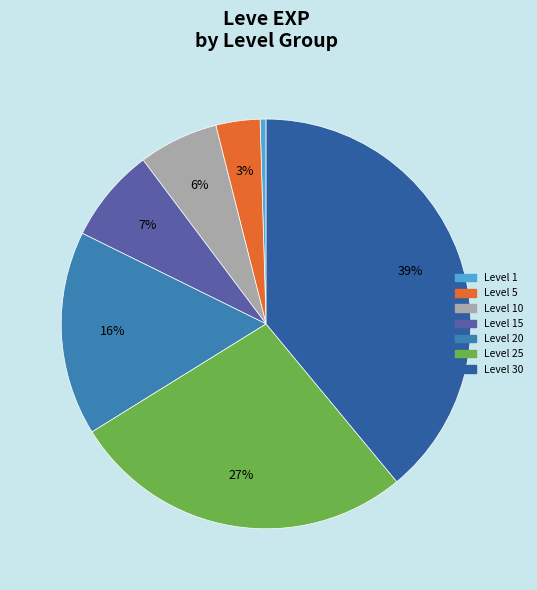

To the nearest percent, what is the average slice percentage?

14%